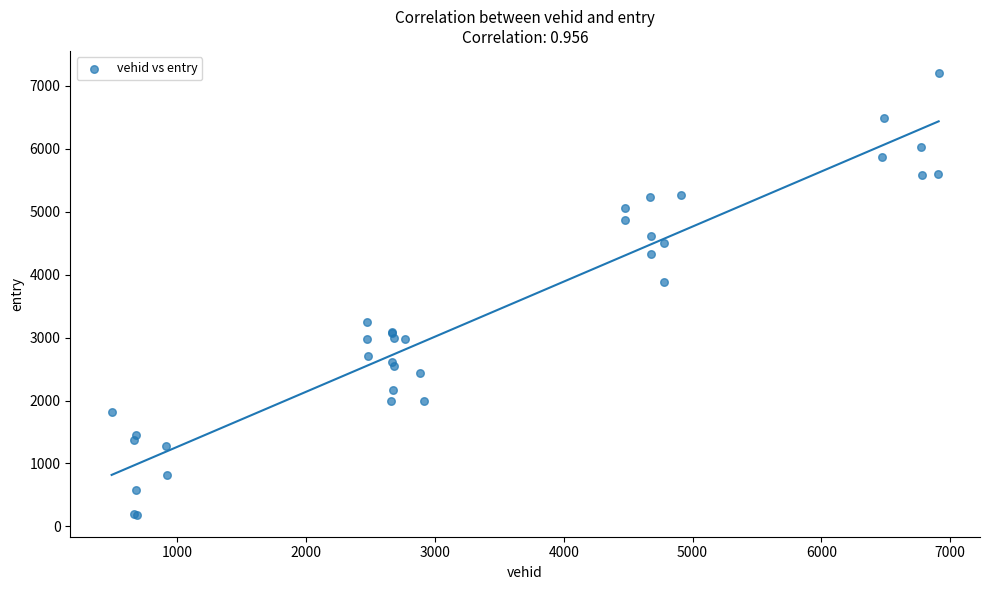

What Y value in the scatter plot is closest to 3695?

3878.0